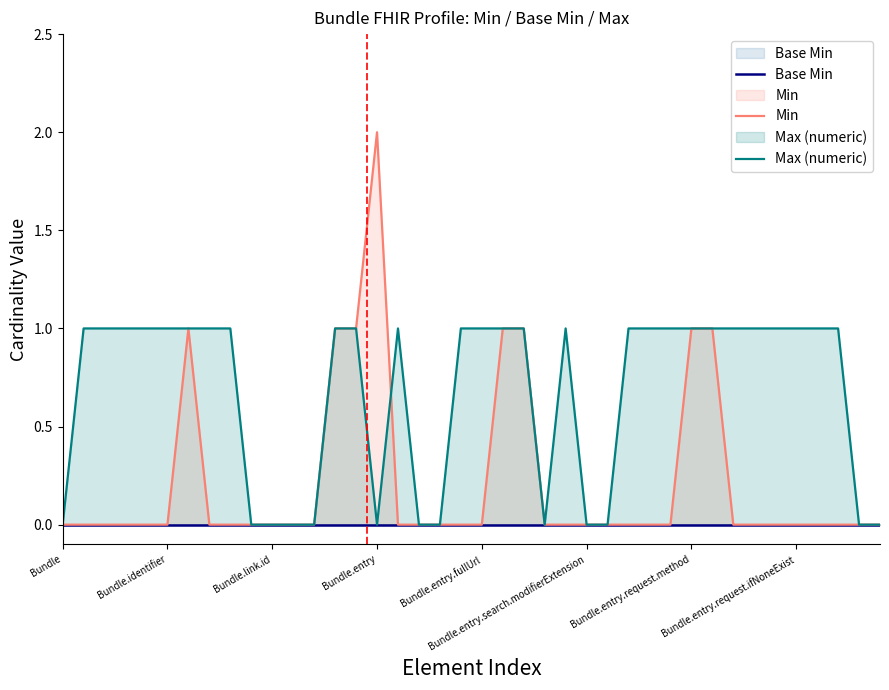

Does the chart display data point markers on the line(s)?

No